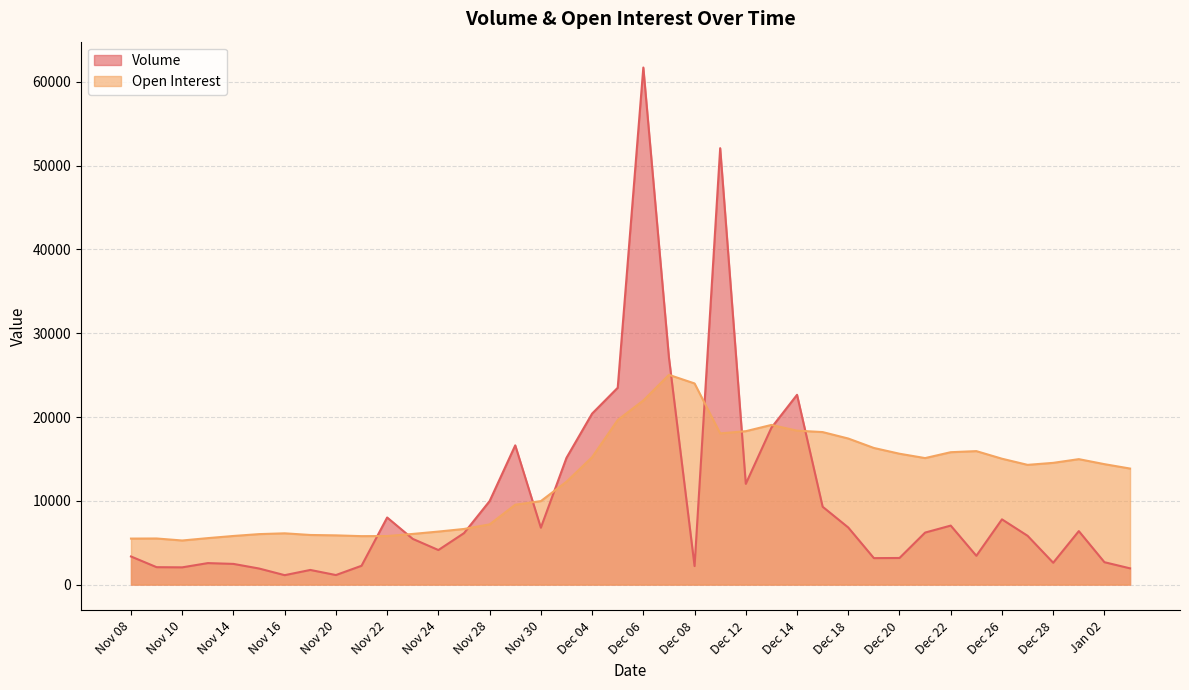

What position from the left is Dec 18?

29